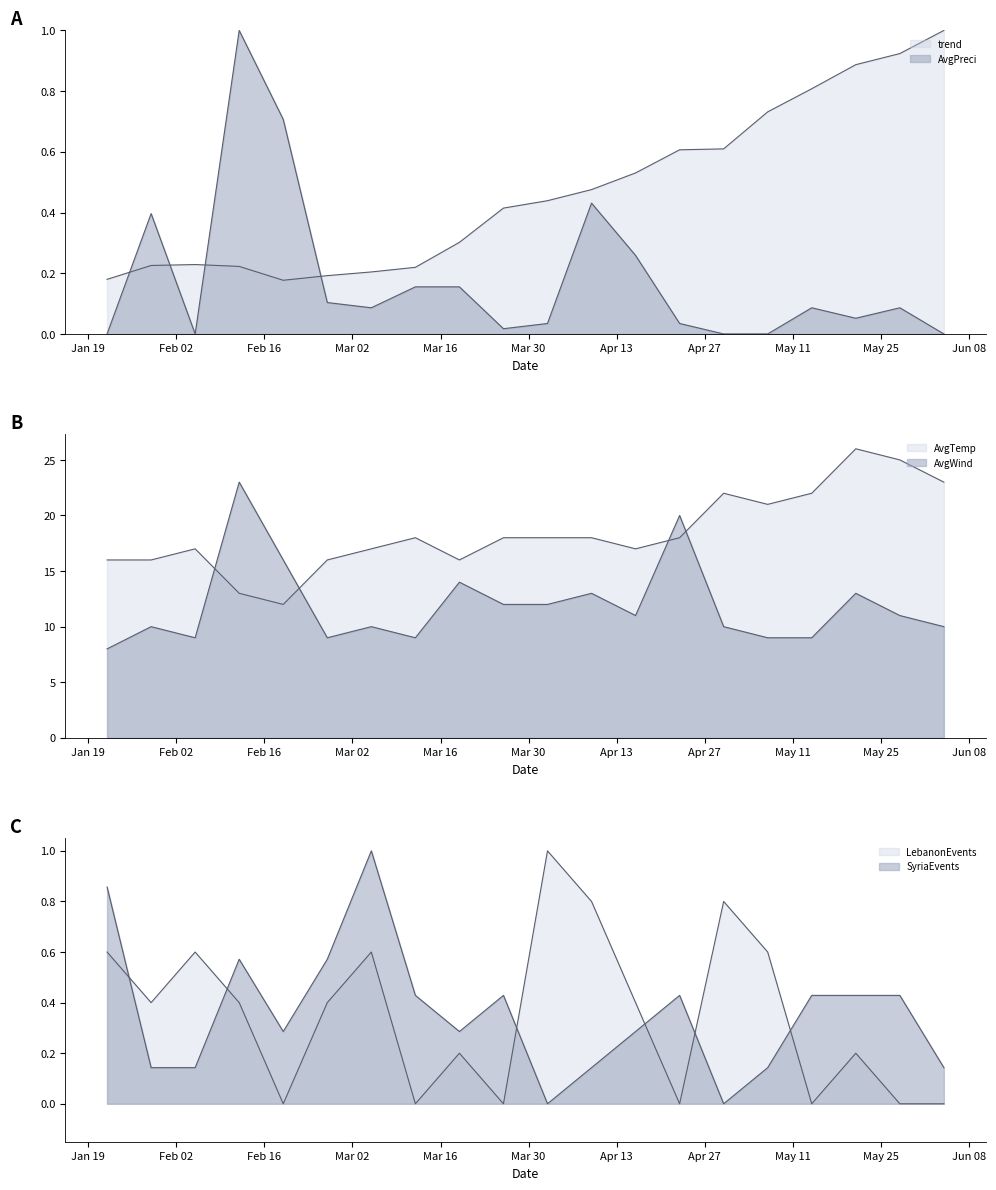

Which series changed the most between 2015-03-12 and 2015-04-23?

AvgWind